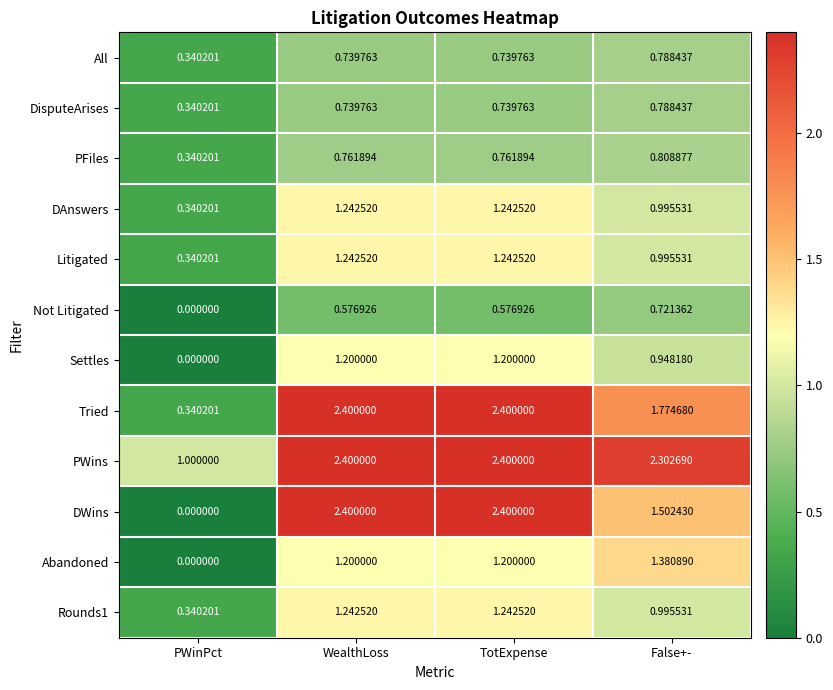

Which category has the highest value in the Not Litigated series?

False+-